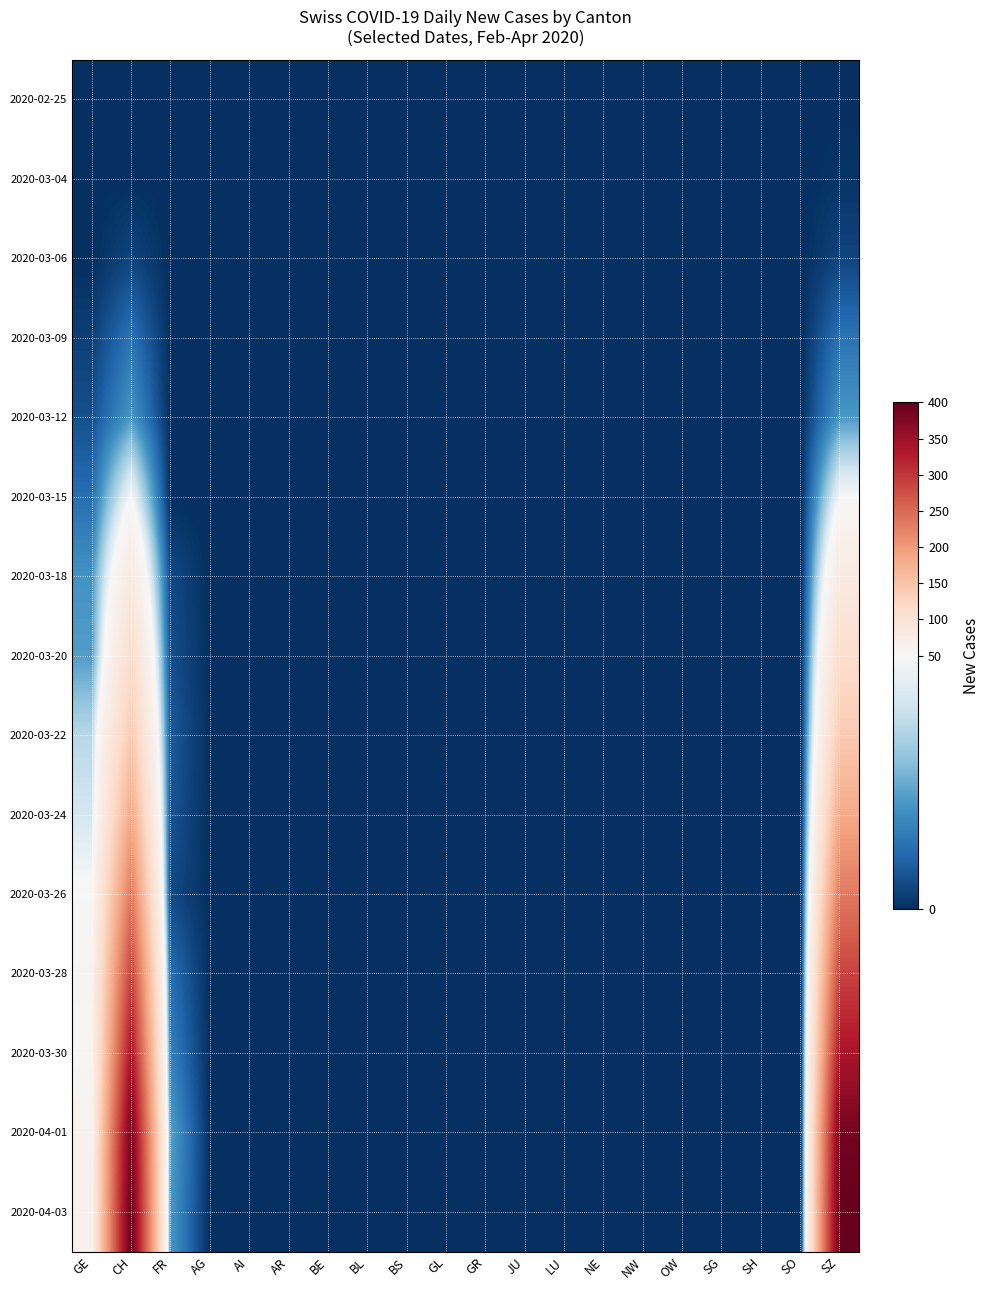

How many data points does each series have?

20